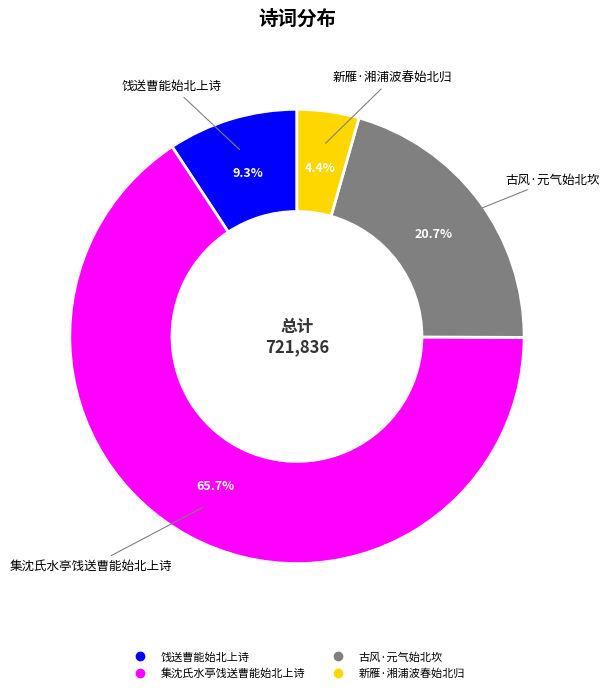

To the nearest percent, what is the difference between the 古风·元气始北坎 and 新雁·湘浦波春始北归 slice percentages?

16%